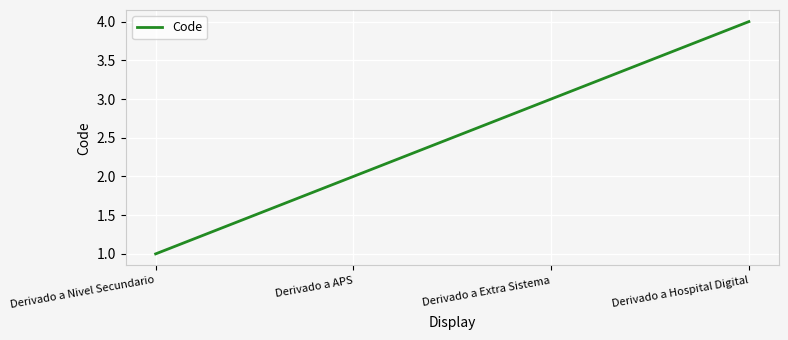

Rank the categories by value from highest to lowest.

Derivado a Hospital Digital, Derivado a Extra Sistema, Derivado a APS, Derivado a Nivel Secundario